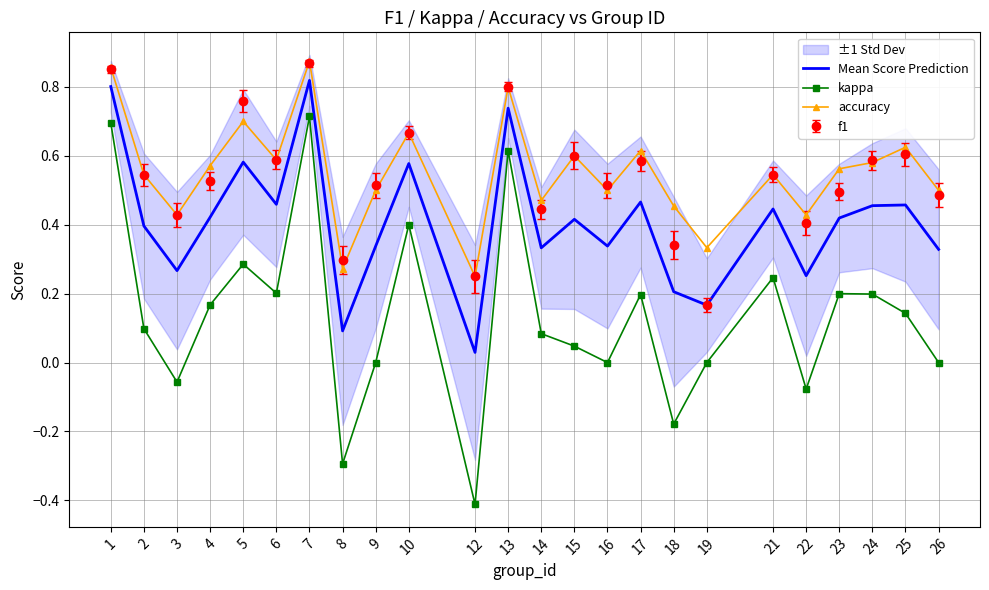

How many values in the kappa series are below 0?

5